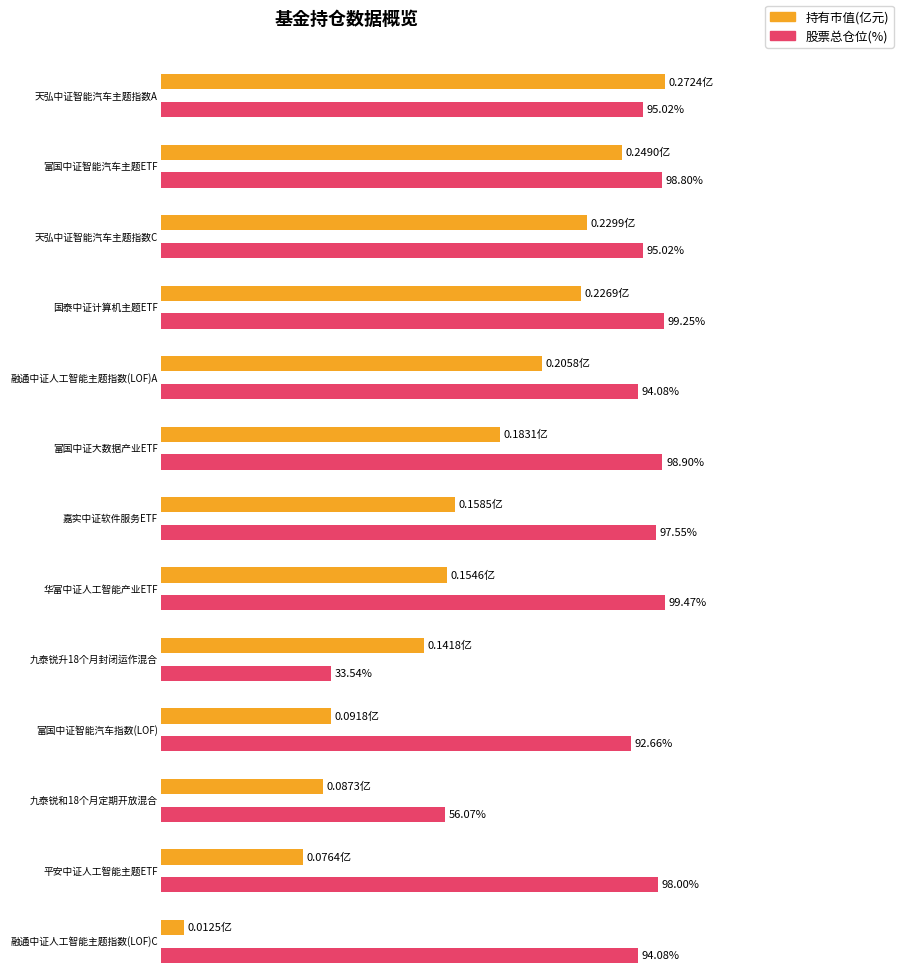

What are all the series names shown in the legend?

持有市值(亿元), 股票总仓位